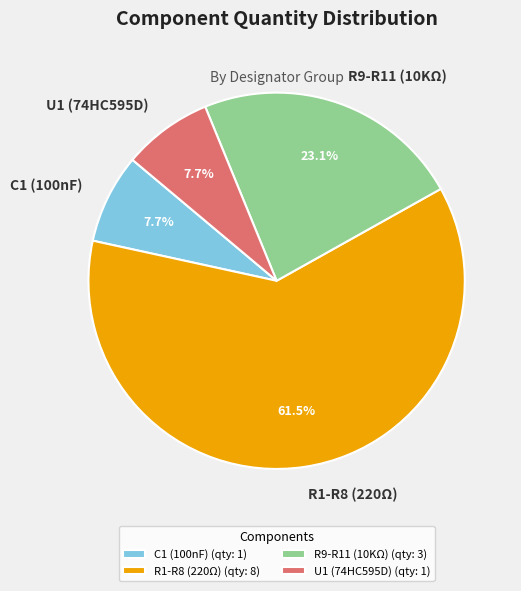

Approximately how many times larger is the value at U1 (74HC595D) compared to C1 (100nF)?

1.0